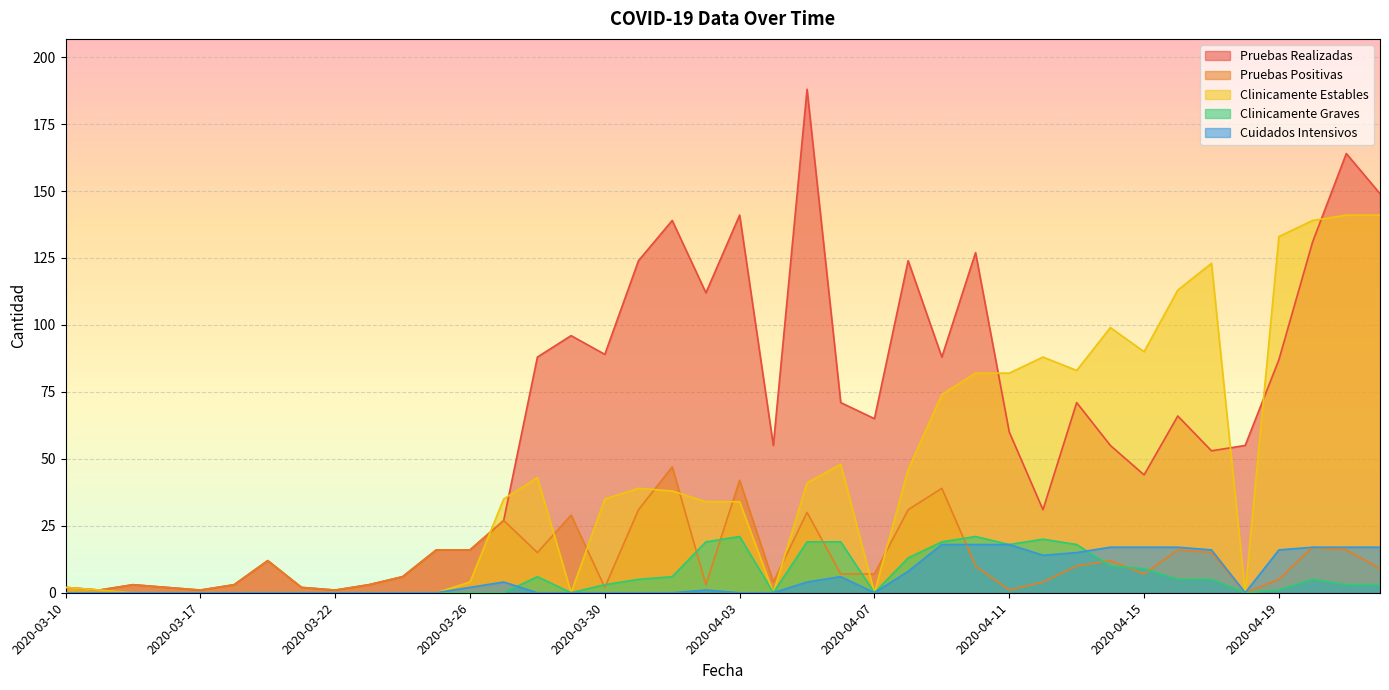

Which label corresponds to the smallest value in the chart?

2020-04-18